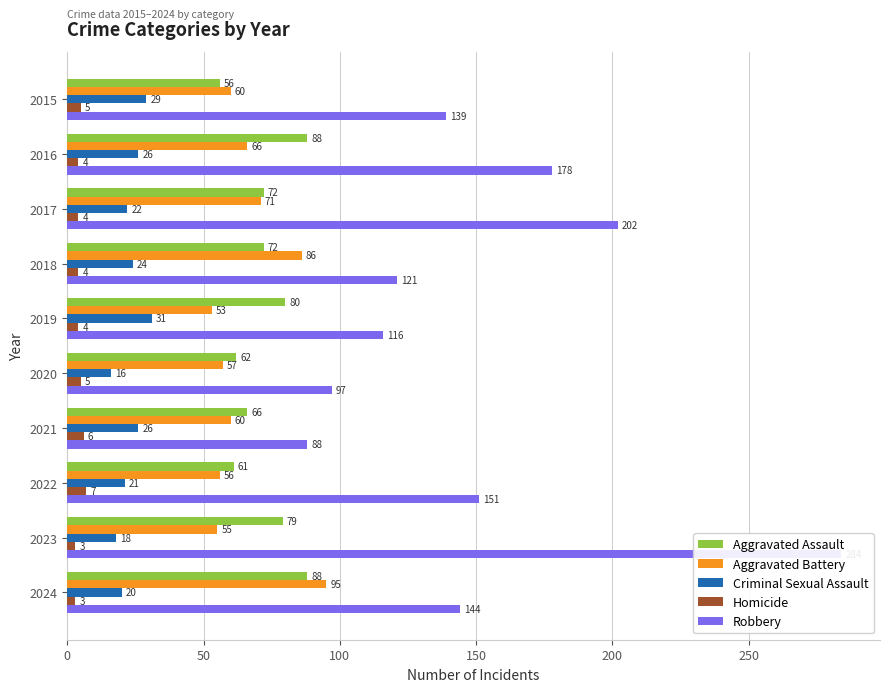

How many bars are there in each group?

5